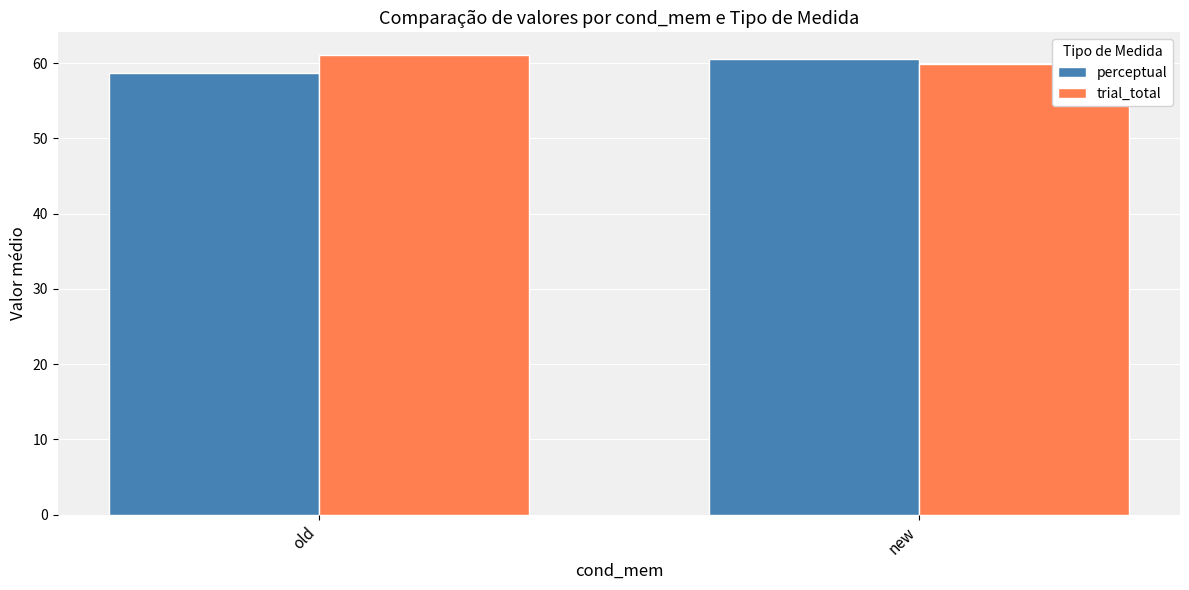

What is the difference between the maximum and minimum values in the perceptual series?

1.8